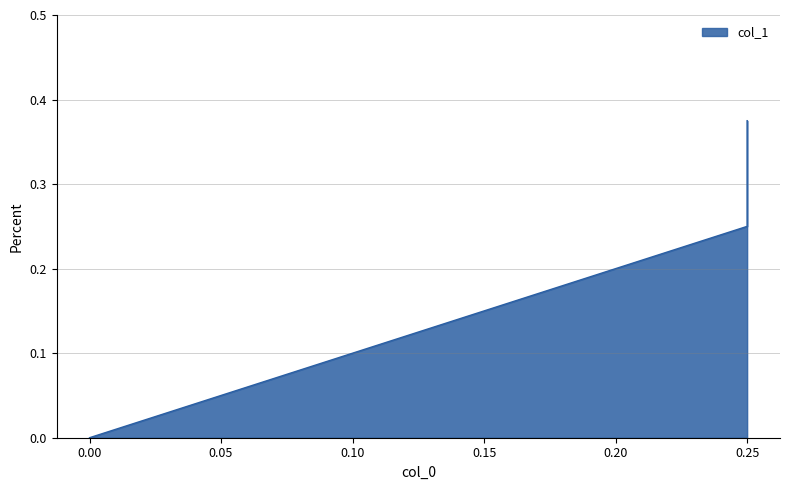

What is the difference between the maximum and minimum values?

0.4